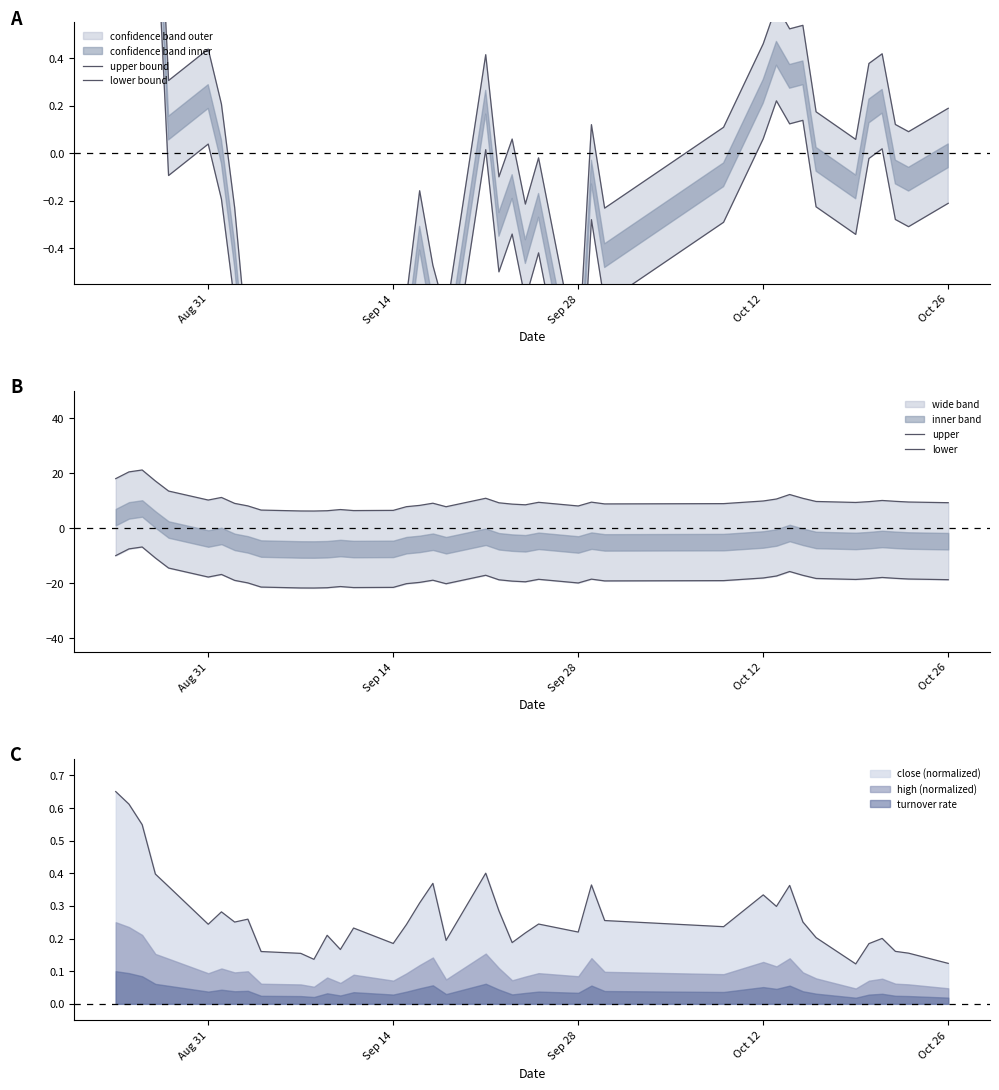

Which series has the largest total across all categories?

upper